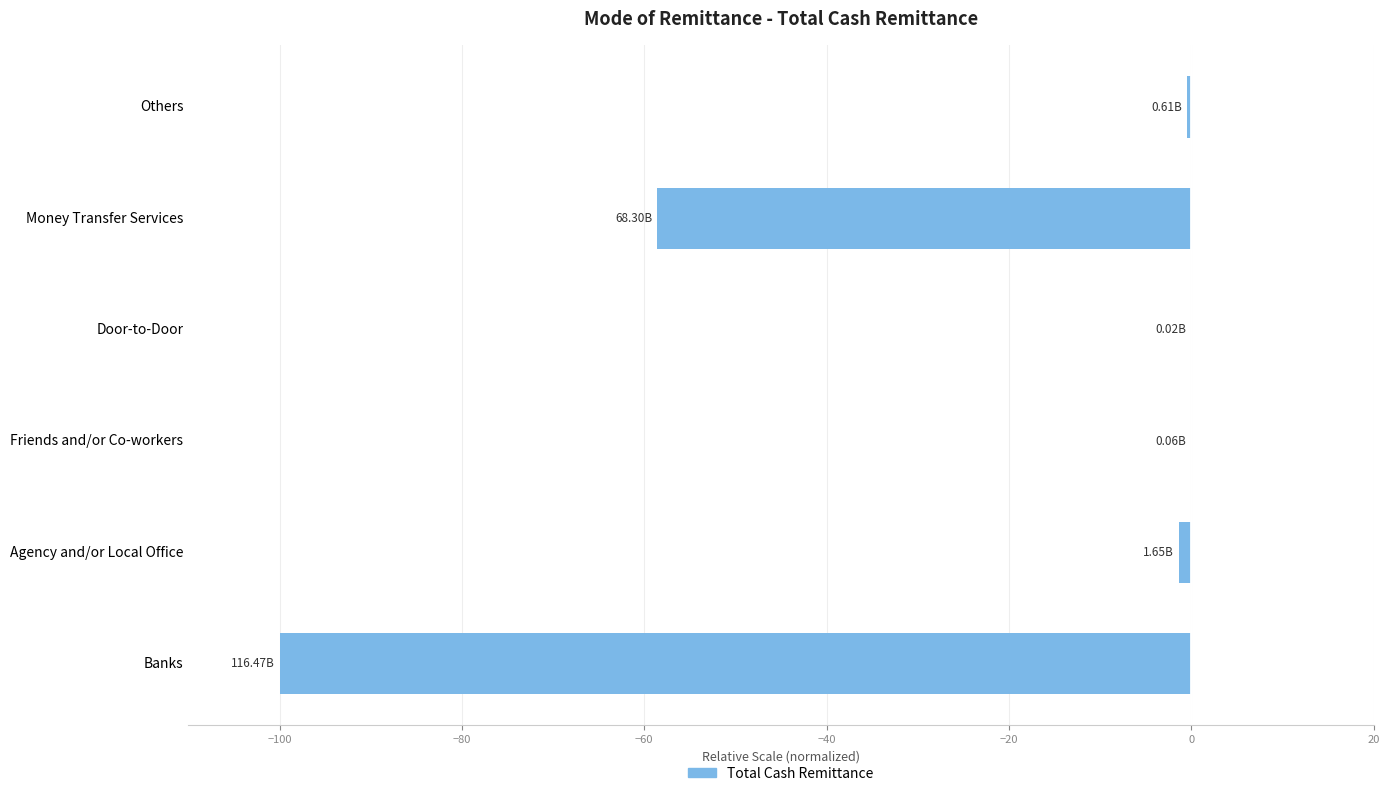

What is the change in value from Banks to Money Transfer Services?

+41.4